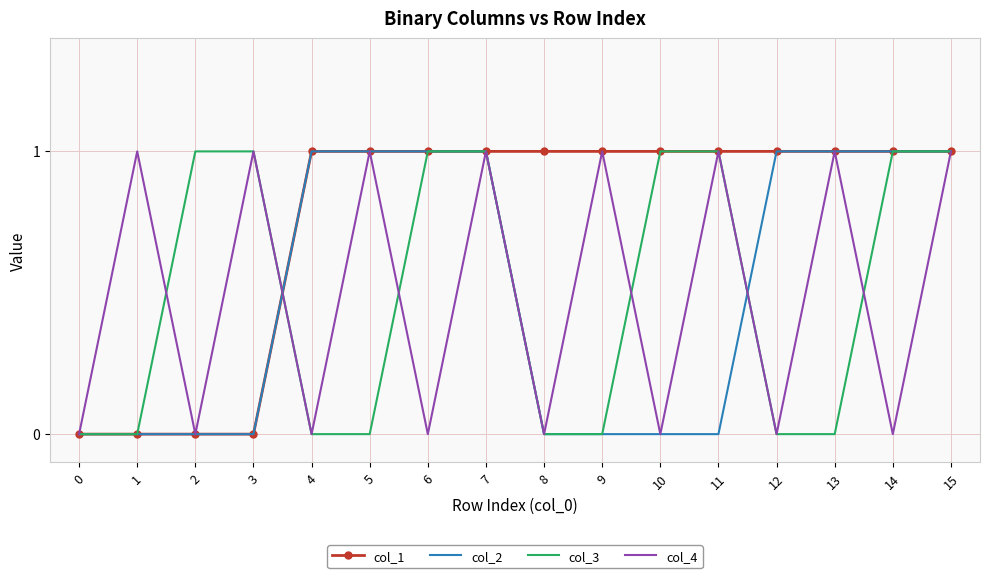

Reading left to right, transcribe all the data shown in this chart.

col_1: 0=0	1=0	2=0	3=0	4=1	5=1	6=1	7=1	8=1	9=1	10=1	11=1	12=1	13=1	14=1	15=1
col_2: 0=0	1=0	2=0	3=0	4=1	5=1	6=1	7=1	8=0	9=0	10=0	11=0	12=1	13=1	14=1	15=1
col_3: 0=0	1=0	2=1	3=1	4=0	5=0	6=1	7=1	8=0	9=0	10=1	11=1	12=0	13=0	14=1	15=1
col_4: 0=0	1=1	2=0	3=1	4=0	5=1	6=0	7=1	8=0	9=1	10=0	11=1	12=0	13=1	14=0	15=1